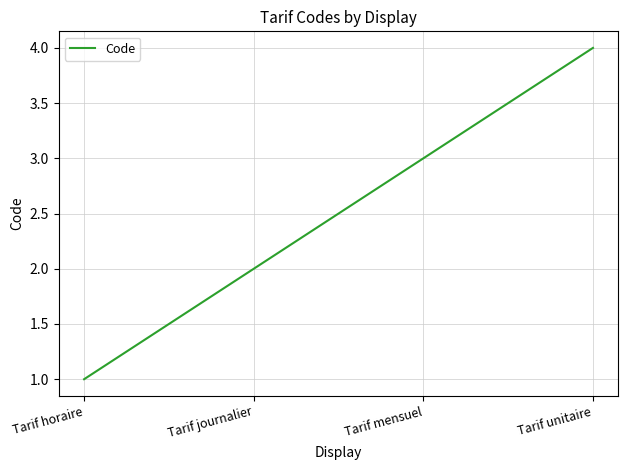

How many values are between 2 and 4?

3